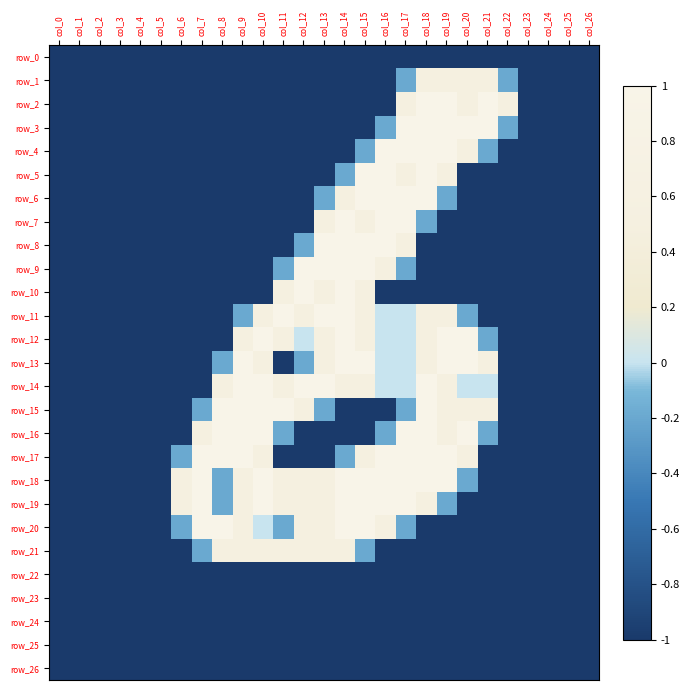

Read the row_22 value at col_24.

-1.0